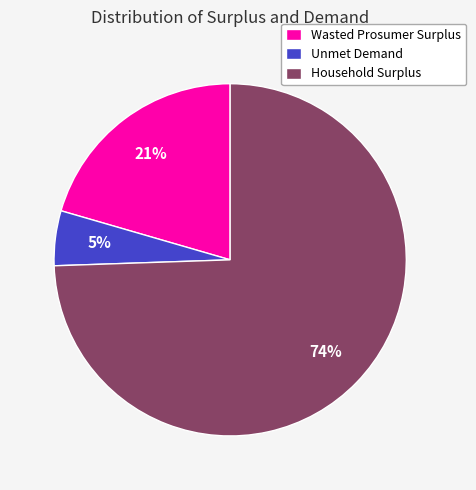

Is it true that Household Surplus is 74% of the pie?

True